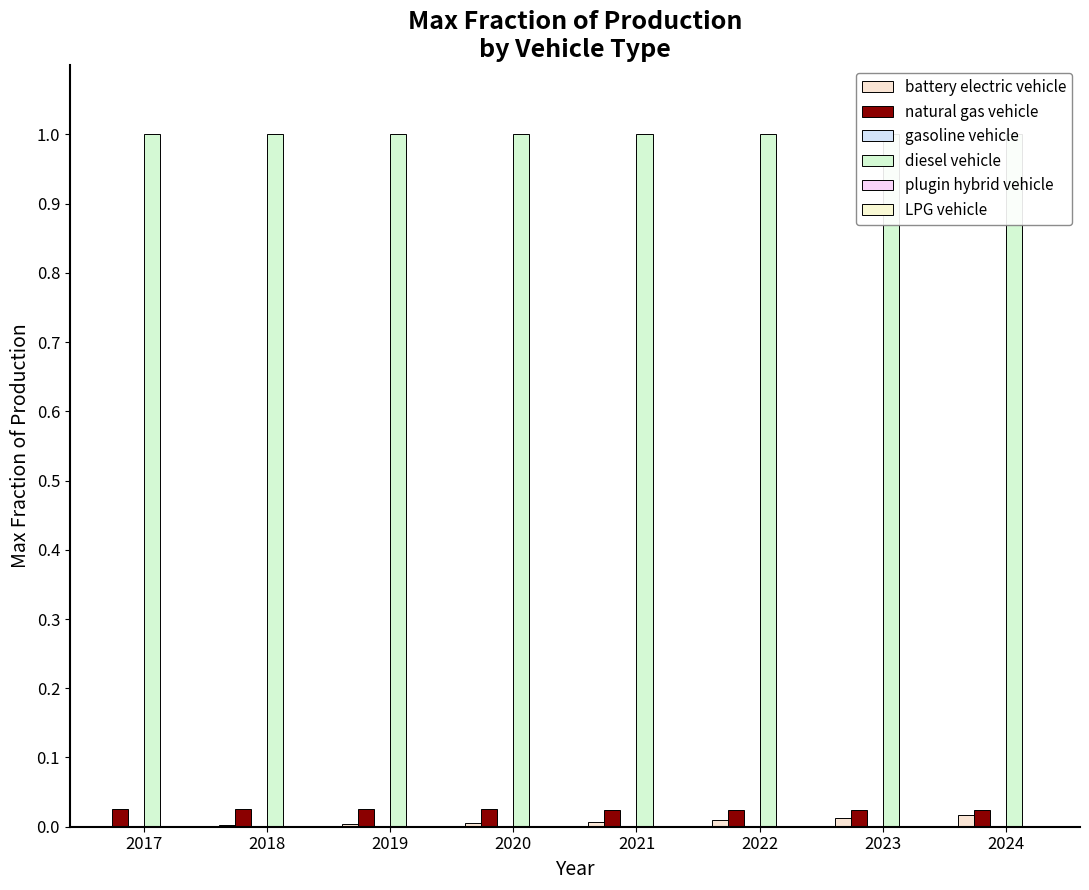

Which series changed the most between 2017 and 2019?

battery electric vehicle